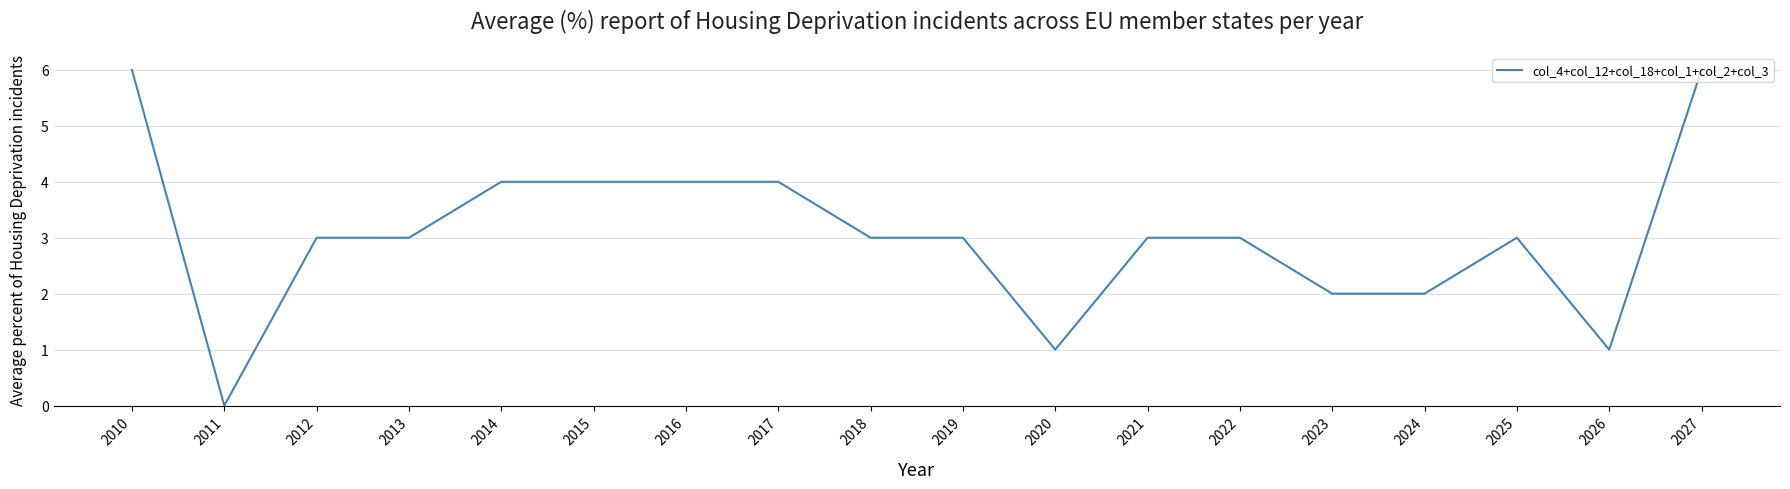

What is the greatest value displayed?

6